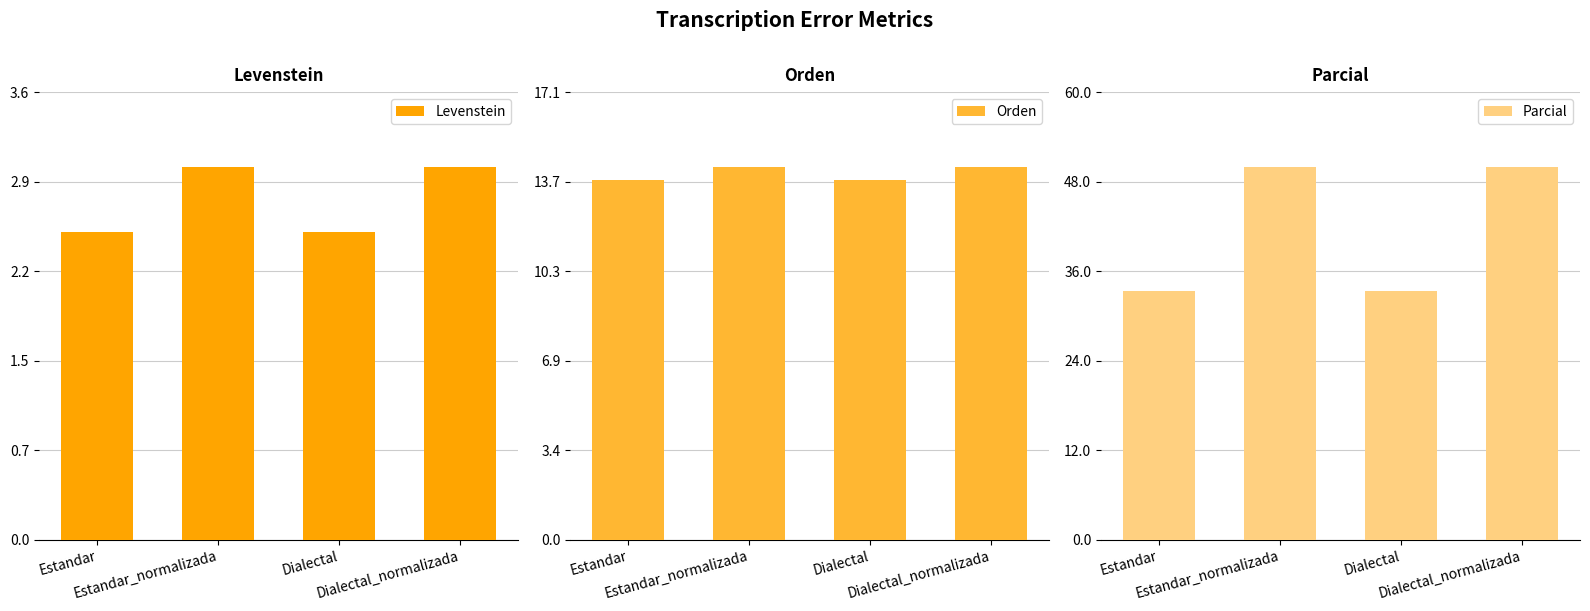

At which label does Orden first exceed 14?

Estandar_normalizada